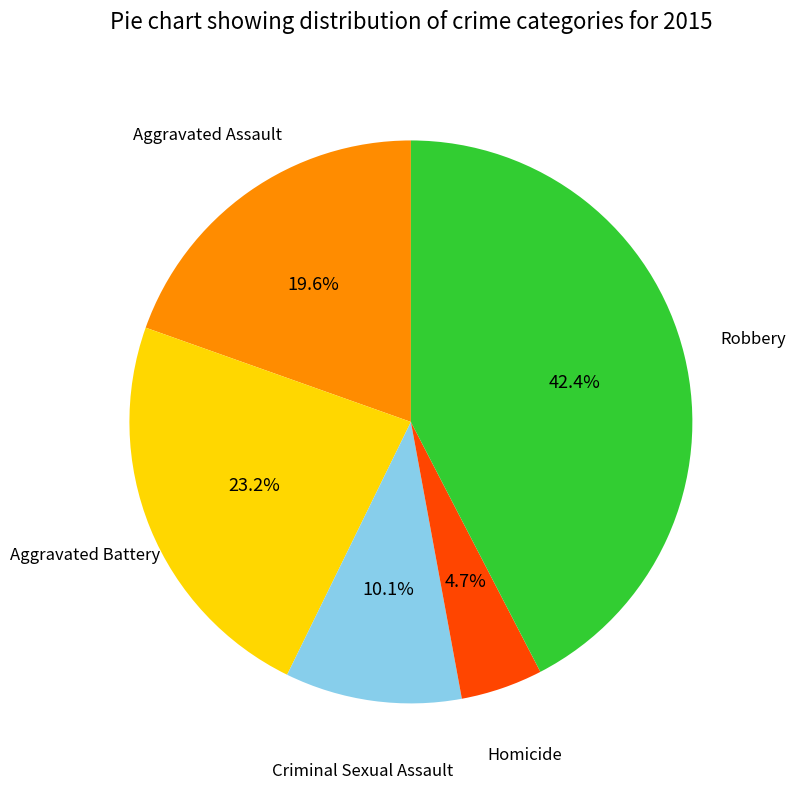

Which category has the smallest portion of the pie?

Homicide